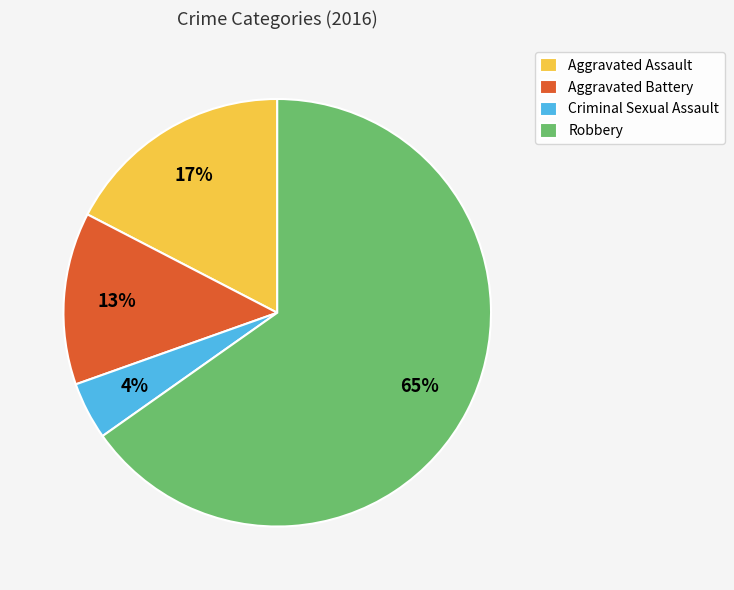

To the nearest percent, what is the average slice percentage?

25%